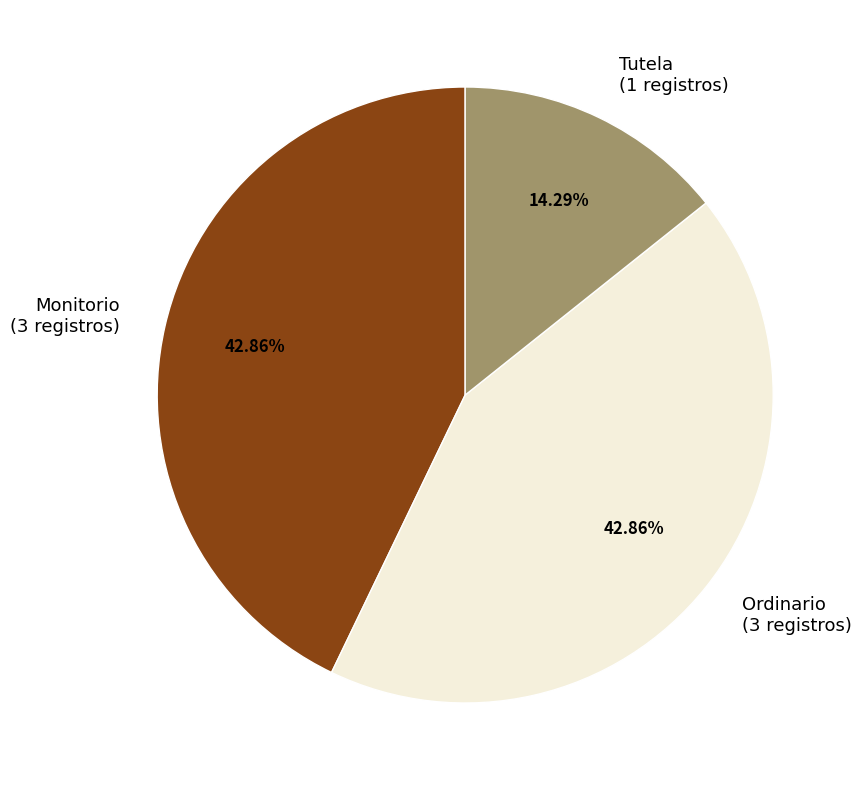

Approximately how many times larger is the value at Ordinario (3 registros) compared to Tutela (1 registros)?

3.0